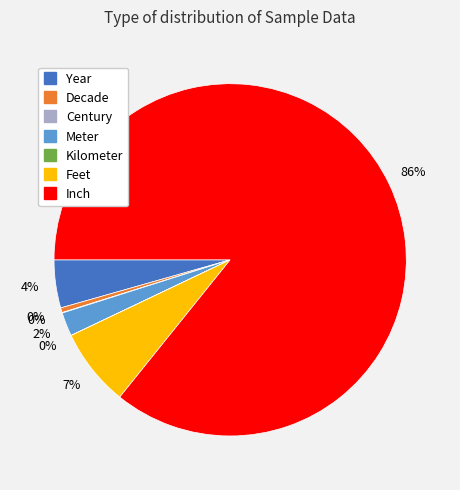

Is there any slice that represents more than half of the pie?

Yes